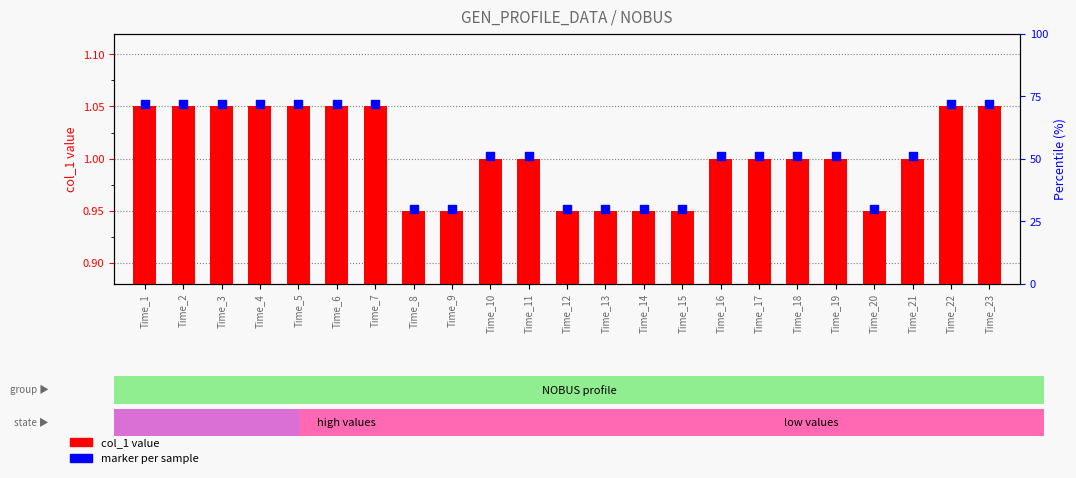

Which series contains the highest Y value?

marker per sample